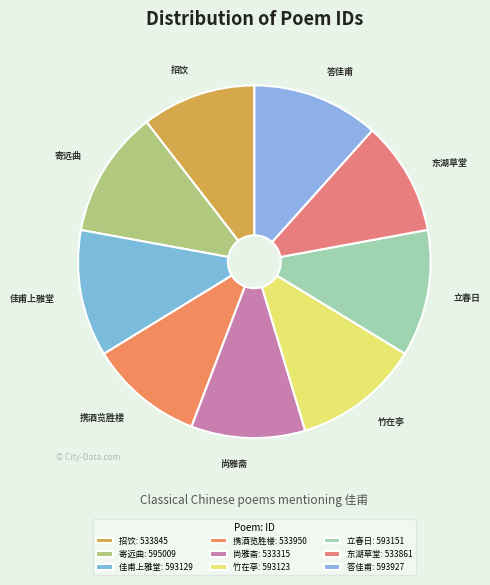

The 佳甫上雅堂 slice represents 21% of the pie. True or false?

False